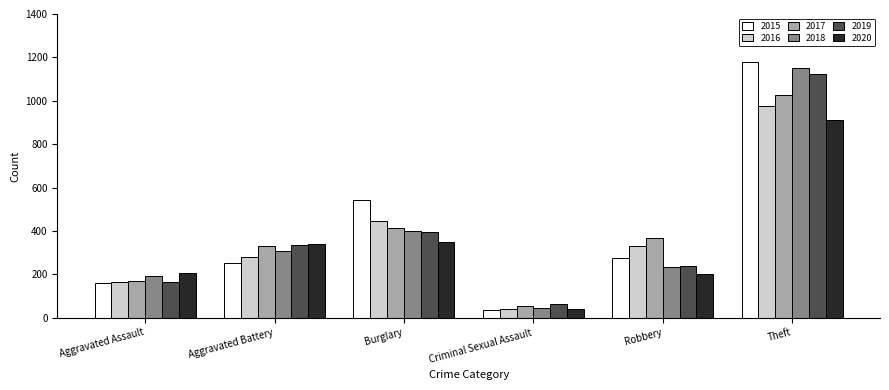

What is the total value across all series at Aggravated Battery?

1839